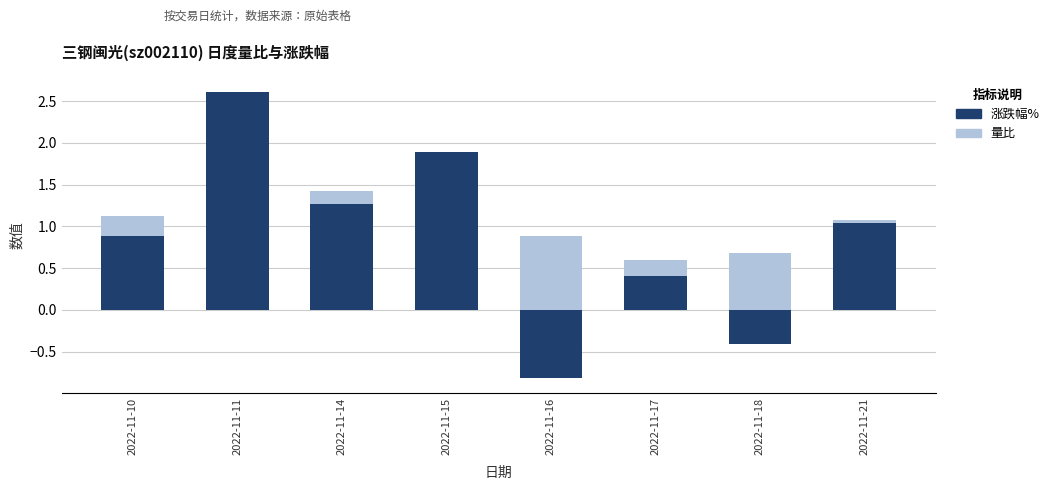

What is the value of the 量比 bar at the 5th from the left?

0.9